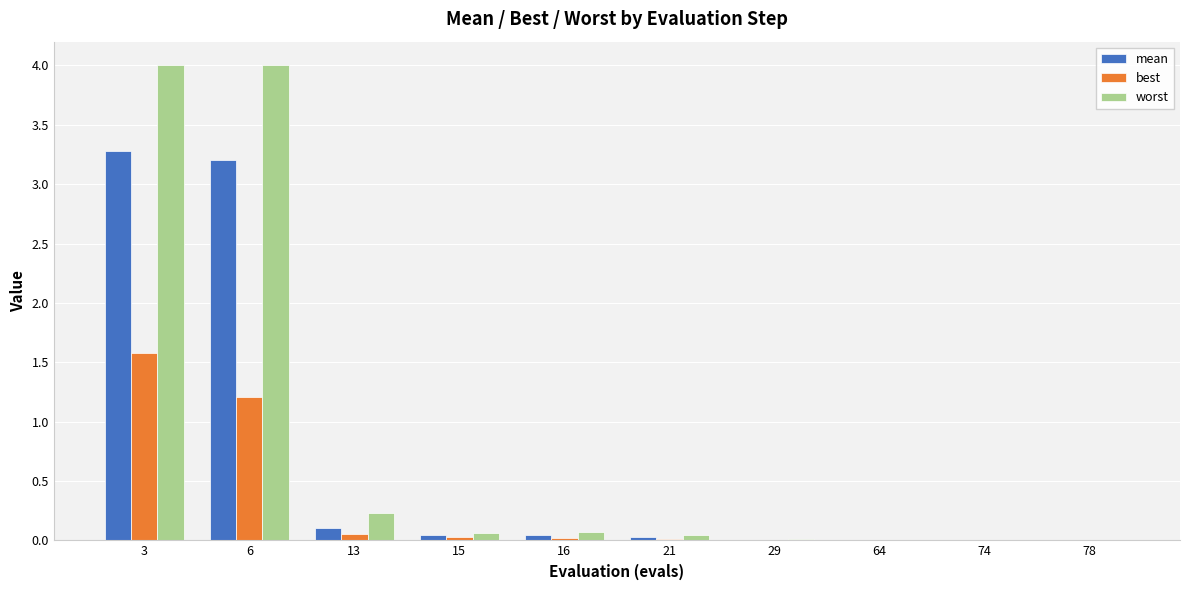

Where is worst nearest to the value 2?

13